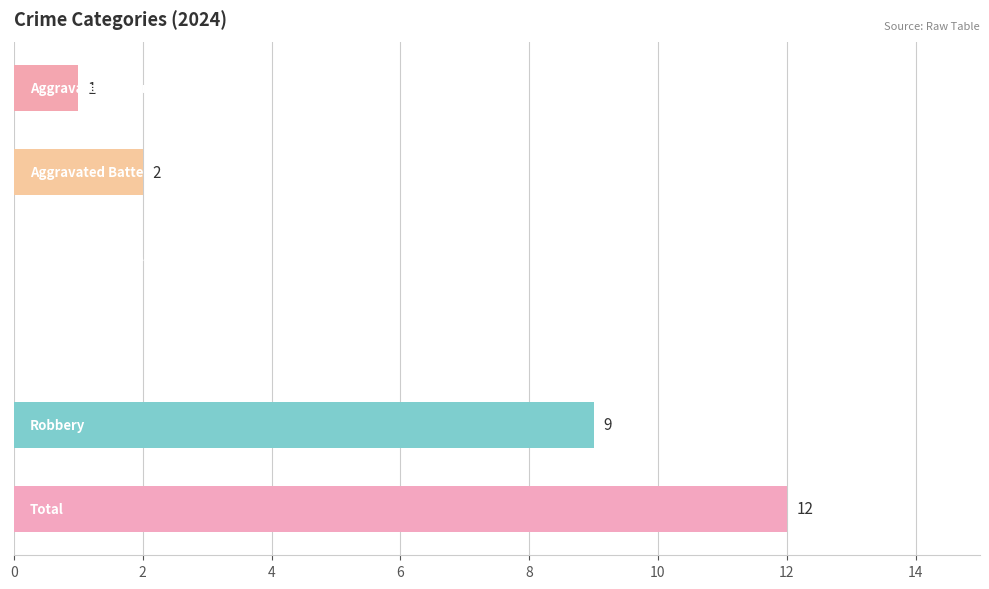

What is the greatest value displayed?

12